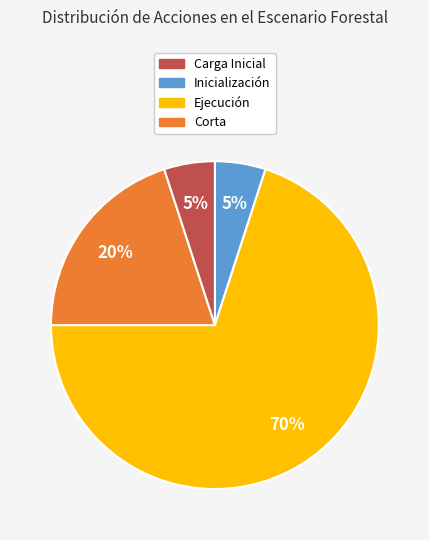

To the nearest percent, what is the average slice percentage?

25%